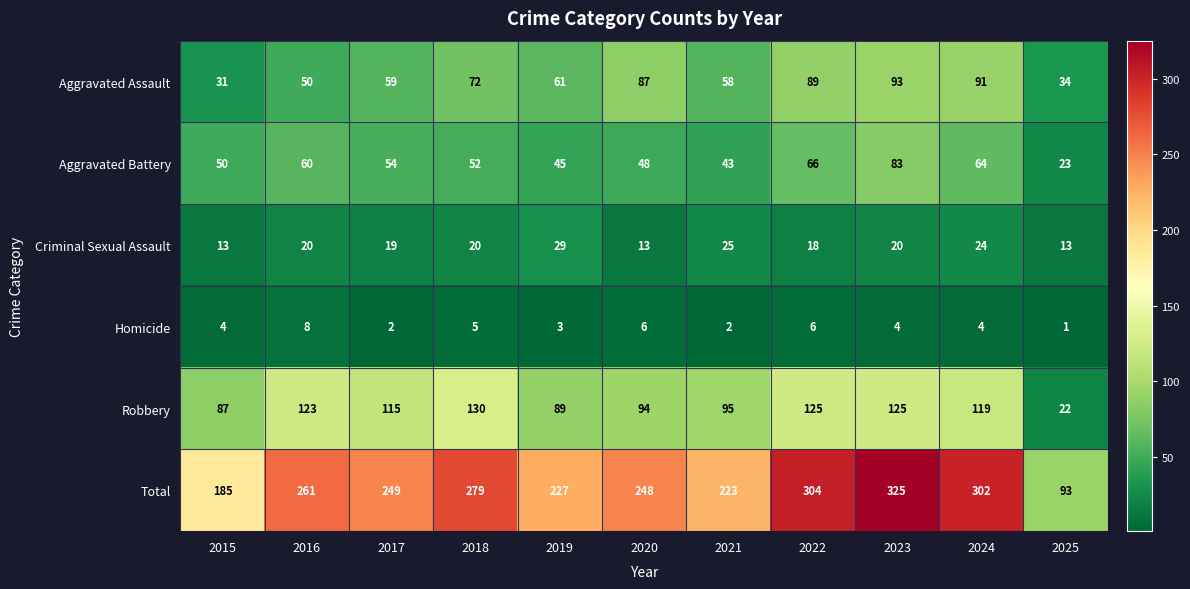

At which label does Aggravated Assault first exceed 61?

2018